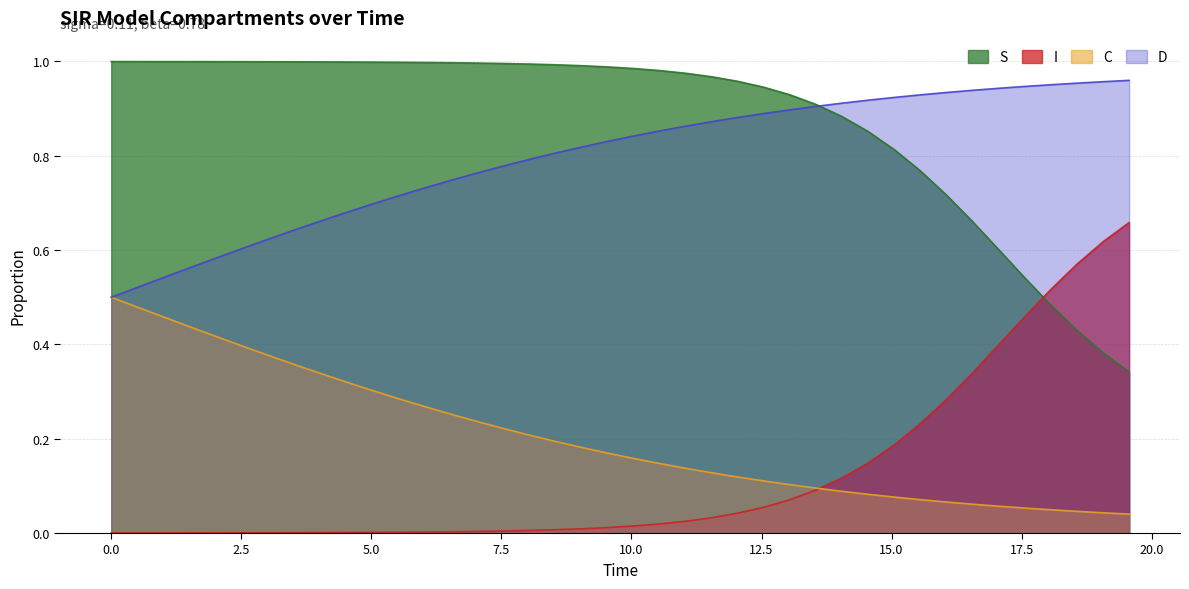

How many distinct data groups are displayed?

4